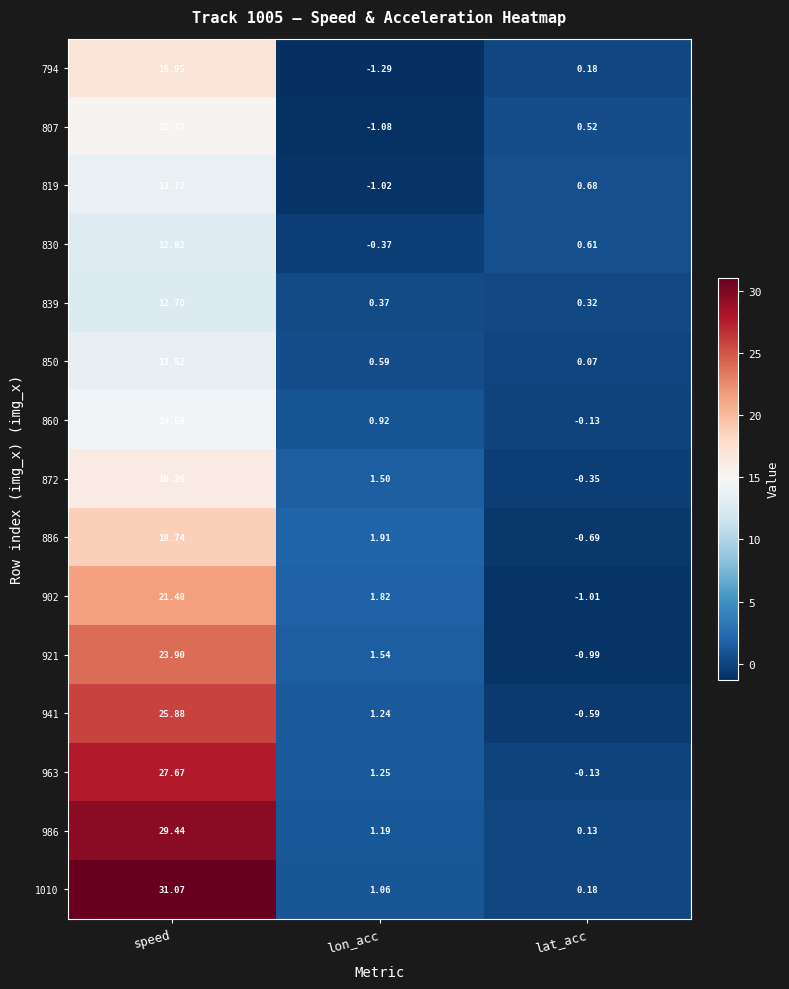

Where is 830 nearest to the value 6?

lat_acc